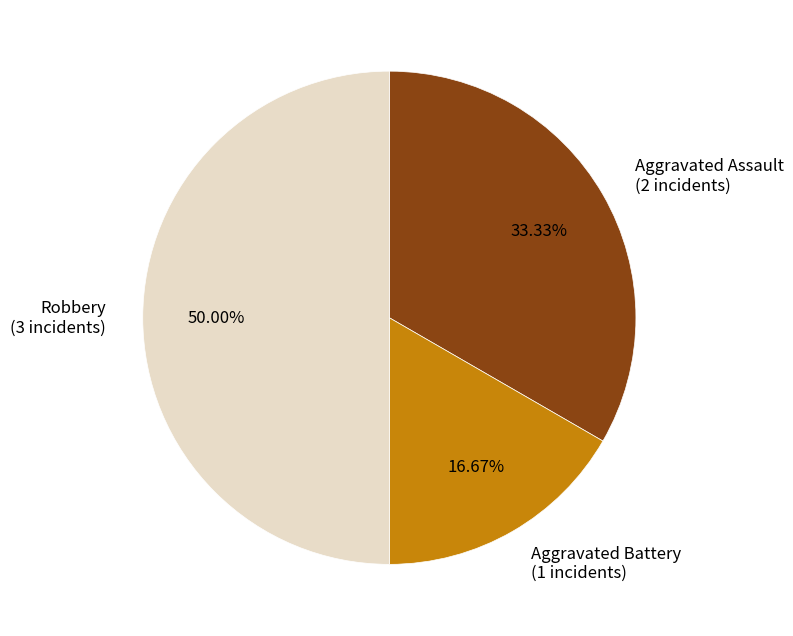

How many slices are in this pie chart?

3